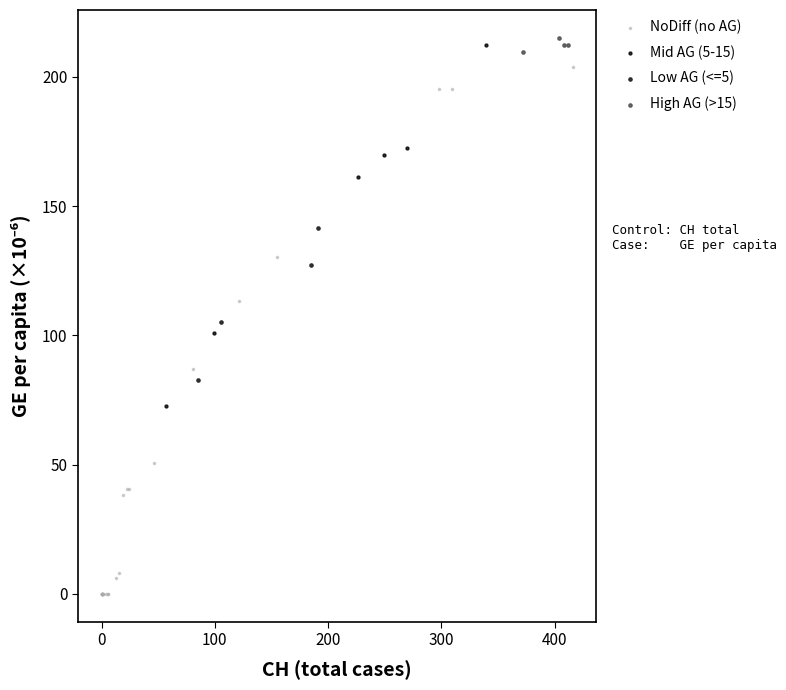

Which series contains the lowest Y value?

NoDiff (no AG)